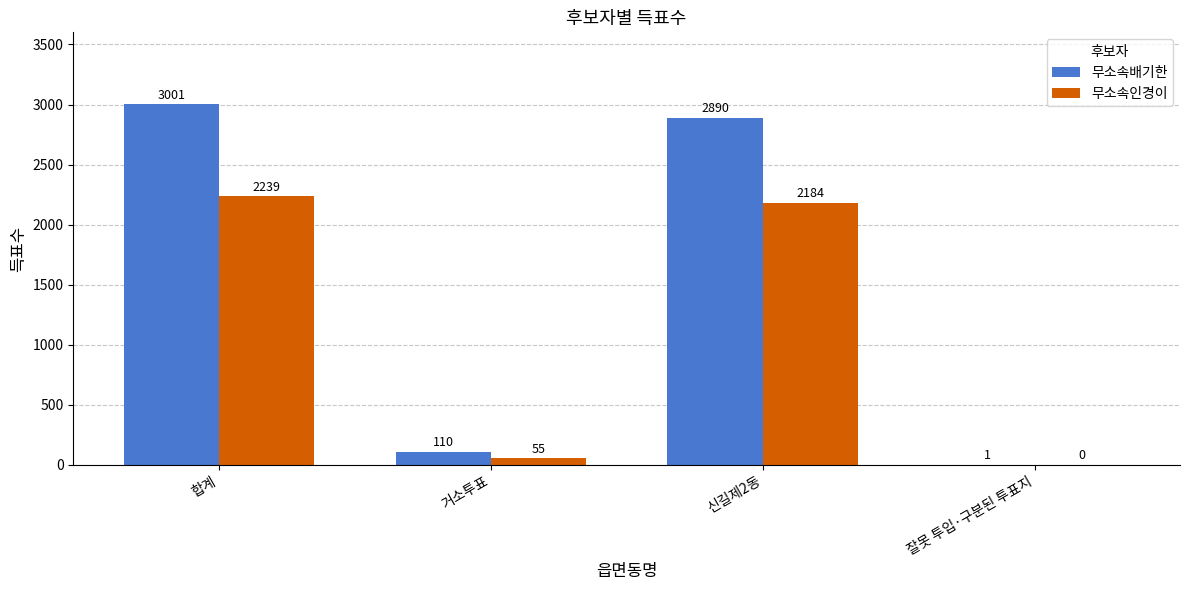

How many positive values does the 무소속인경이 series have?

3